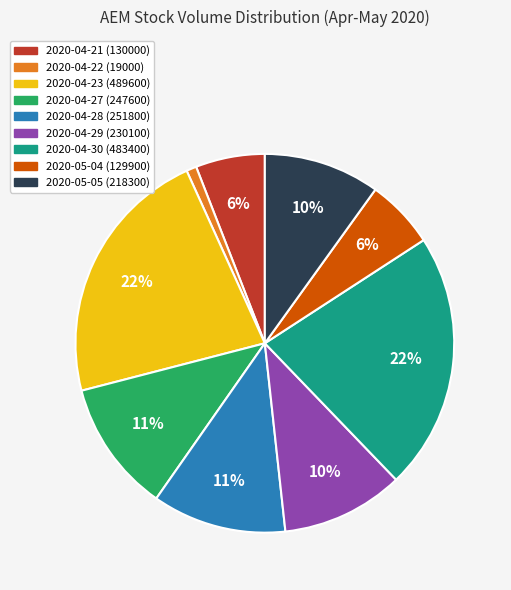

Does any single category account for the majority?

No